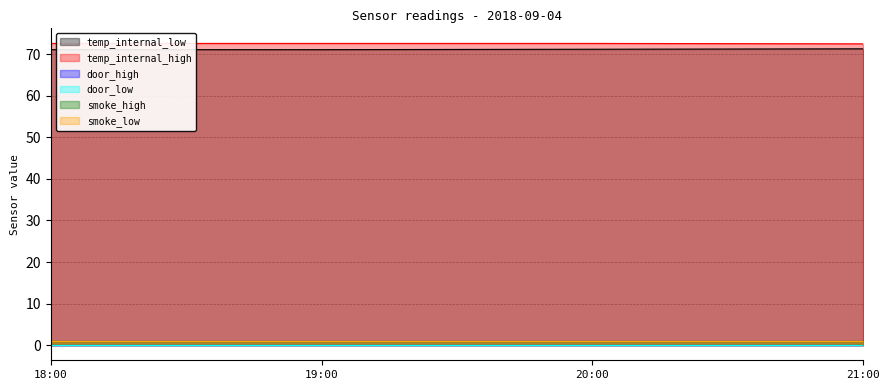

What are all the series names shown in the legend?

temp_internal_low, temp_internal_high, door_high, door_low, smoke_high, smoke_low